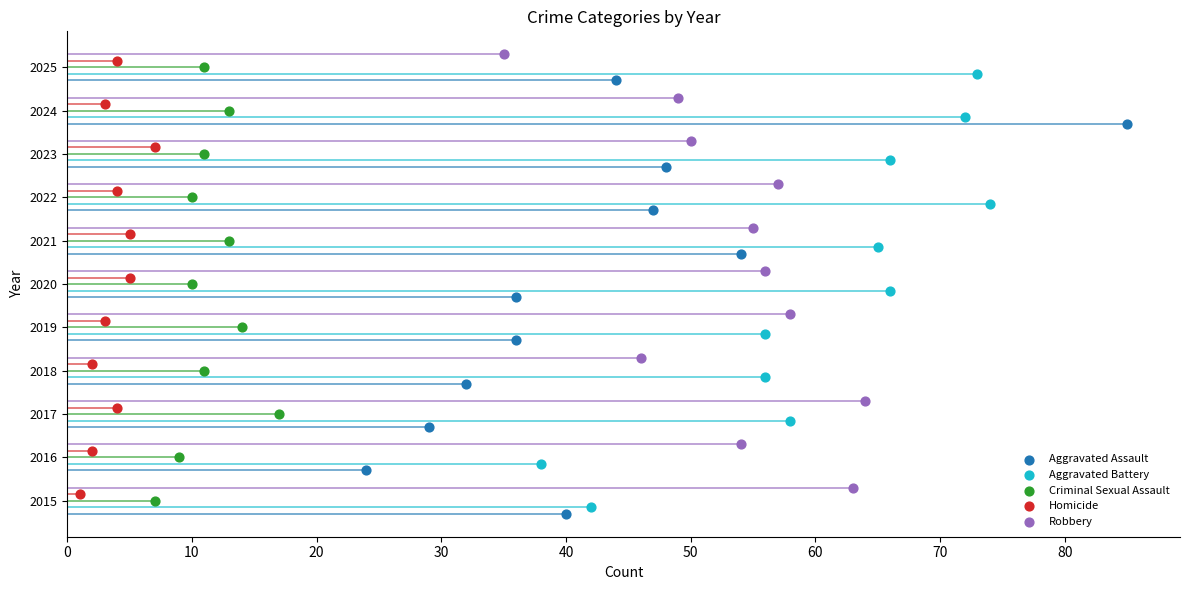

What are all the series names shown in the legend?

Aggravated Assault, Aggravated Battery, Criminal Sexual Assault, Homicide, Robbery